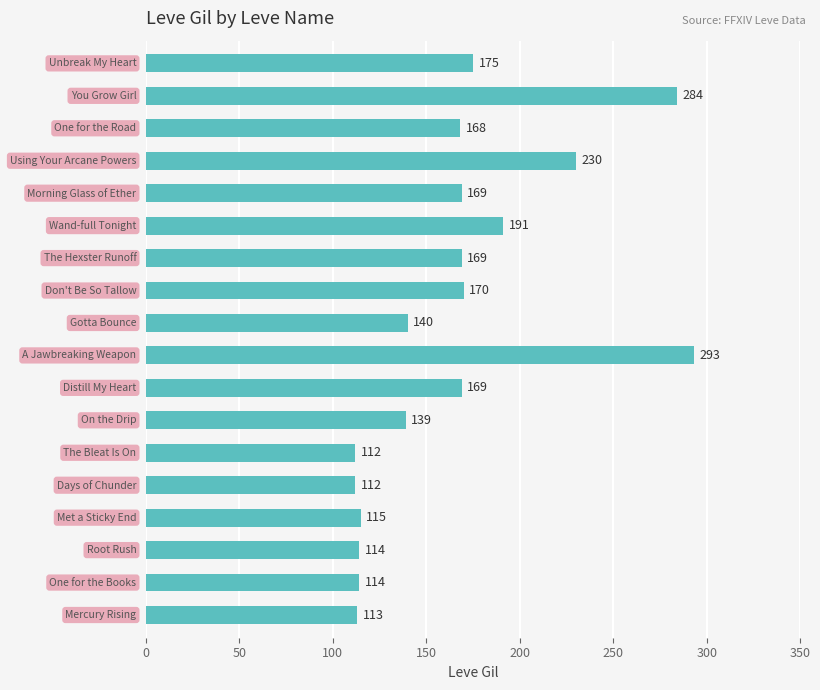

What is the difference between the second highest and second lowest values?

172